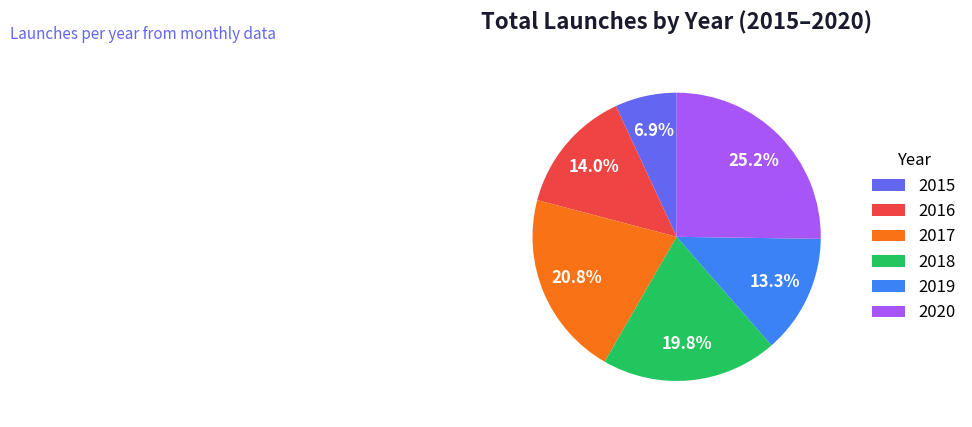

What percentage is the 2019 slice, to the nearest percent?

13%